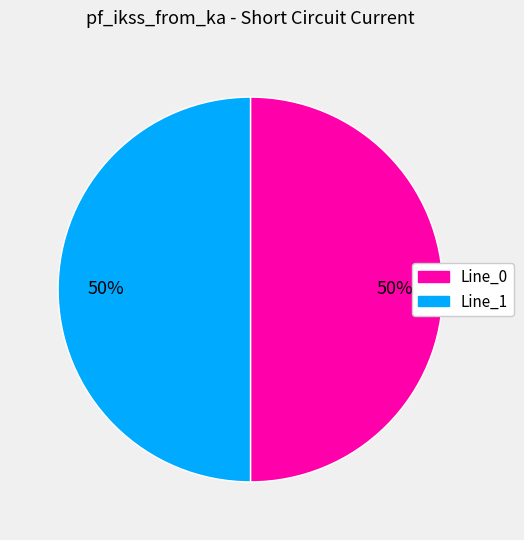

To the nearest percent, what is the average slice percentage?

50%